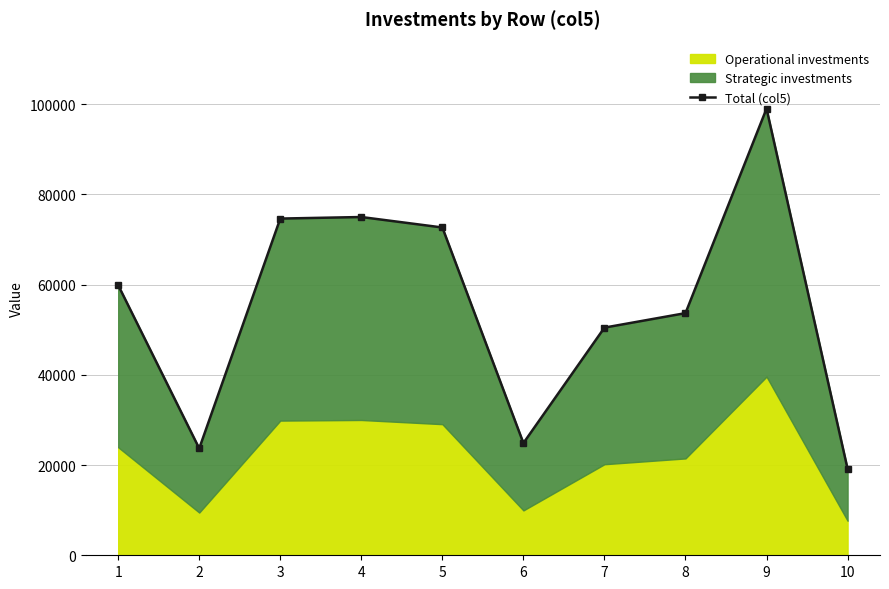

At which category does the data reach its first local peak?

4